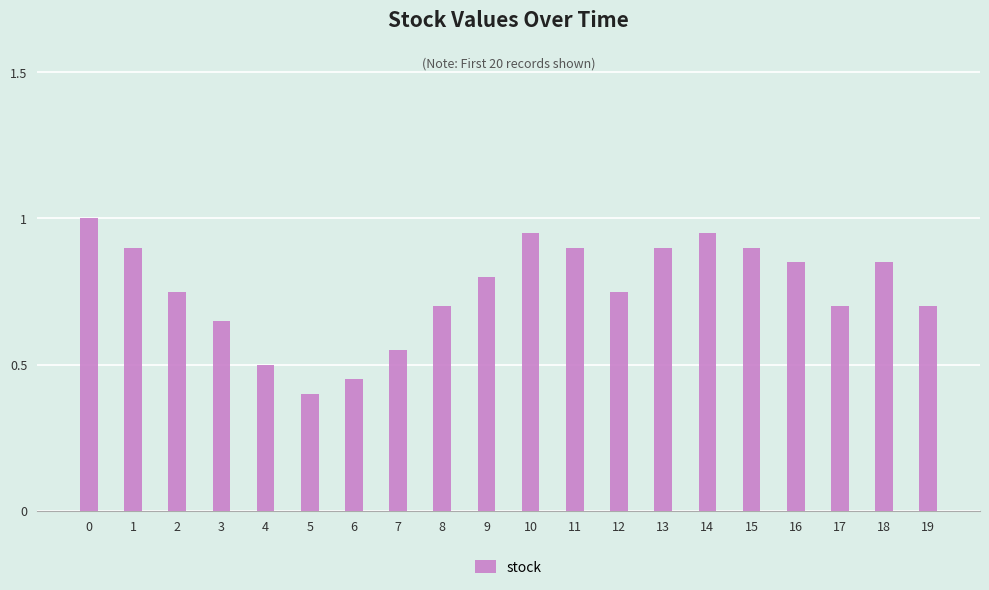

The chart shows a value of 0.5 at 6. True or false?

True